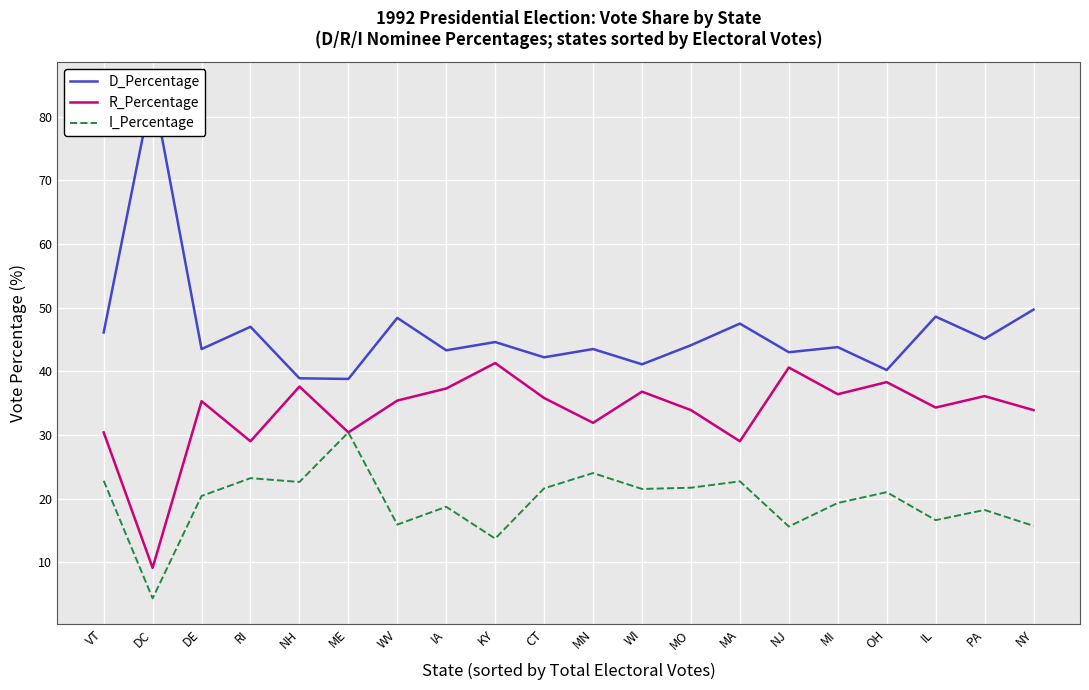

What is the difference between the highest and lowest values at ME?

8.4